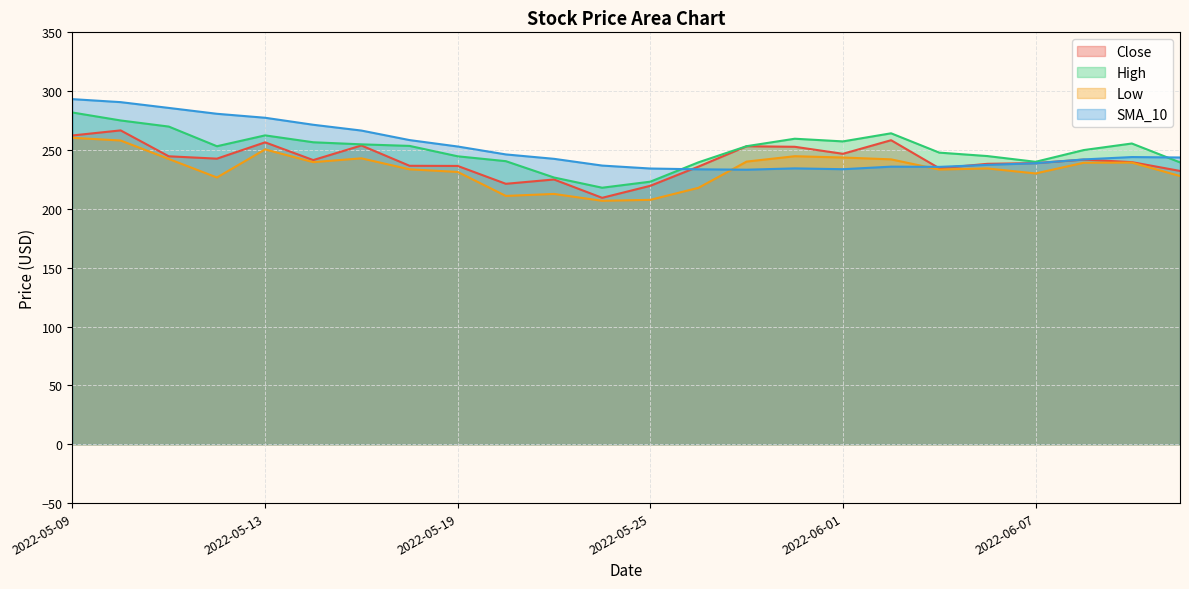

Where do SMA_10 and High first cross each other?

2022-05-25 and 2022-05-26